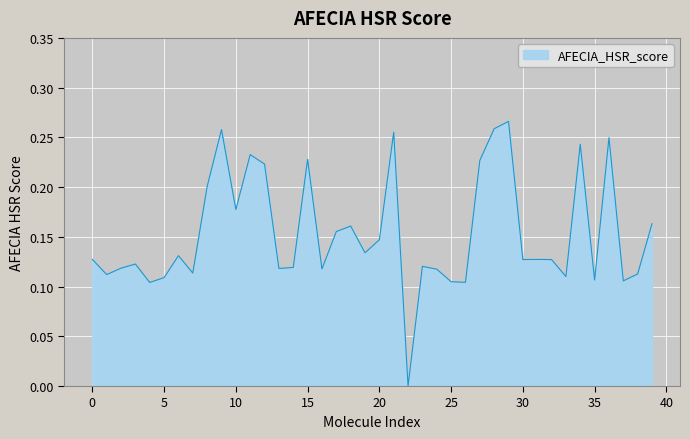

What is the maximum value shown in the chart?

0.3